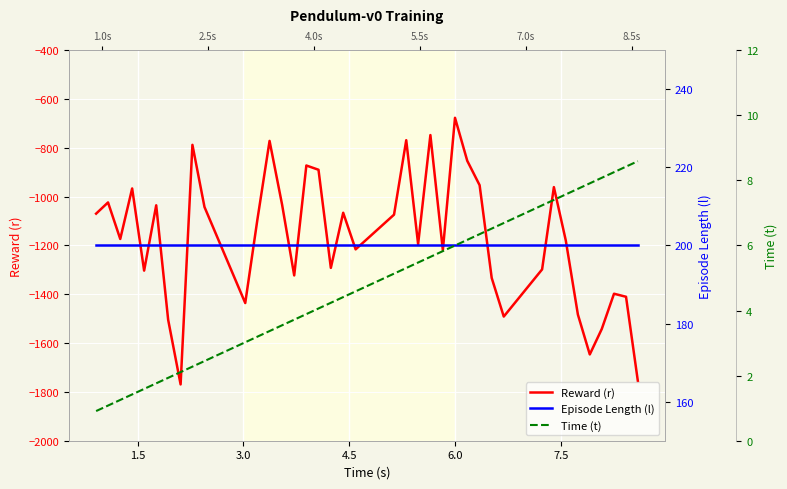

At how many categories does at least one series exceed -554?

39